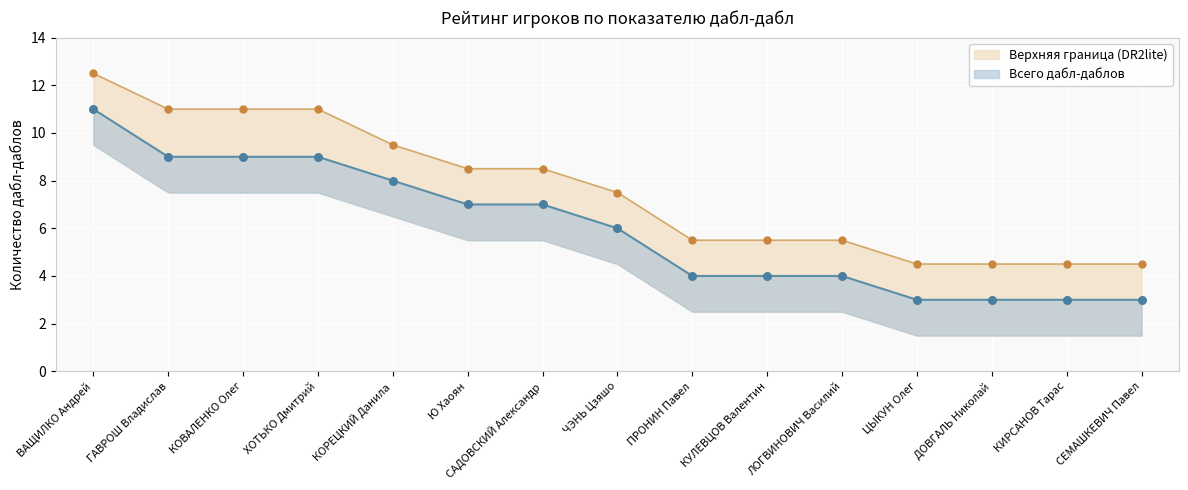

Which series has the largest total across all categories?

Верхняя граница (DR2lite)